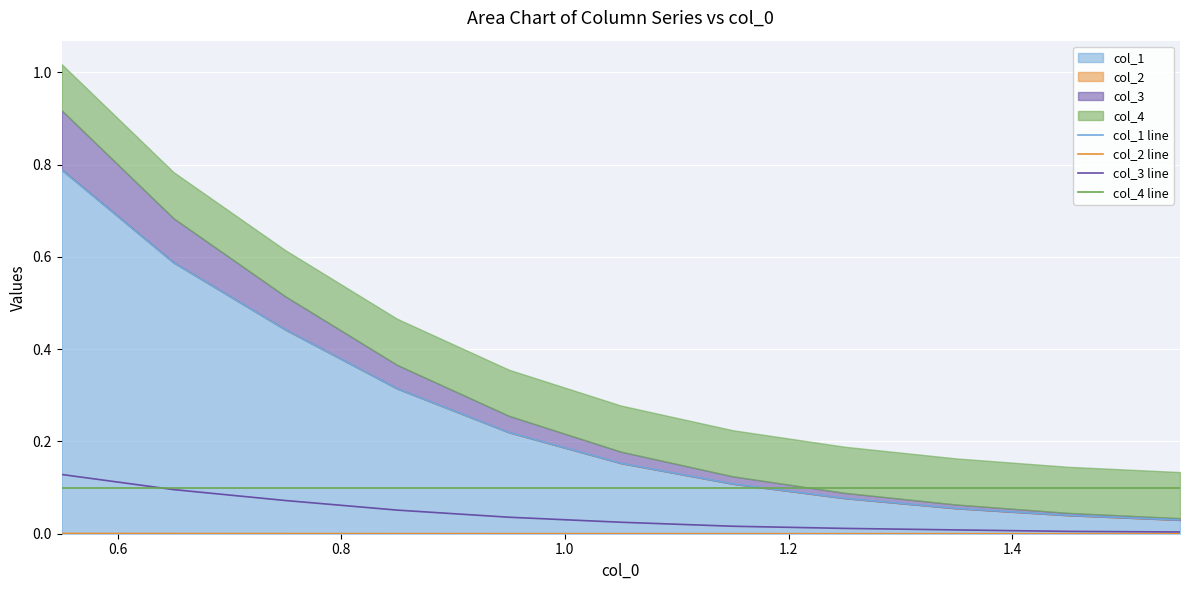

Reading left to right, what are all the values shown in this chart?

col_1 line: 0.8	0.6	0.4	0.3	0.2	0.2	0.1	0.1	0.1	0.0	0.0
col_2 line: 0.0	0.0	0.0	0.0	0.0	0.0	0.0	0.0	0.0	0.0	0.0
col_3 line: 0.1	0.1	0.1	0.1	0.0	0.0	0.0	0.0	0.0	0.0	0.0
col_4 line: 0.1	0.1	0.1	0.1	0.1	0.1	0.1	0.1	0.1	0.1	0.1